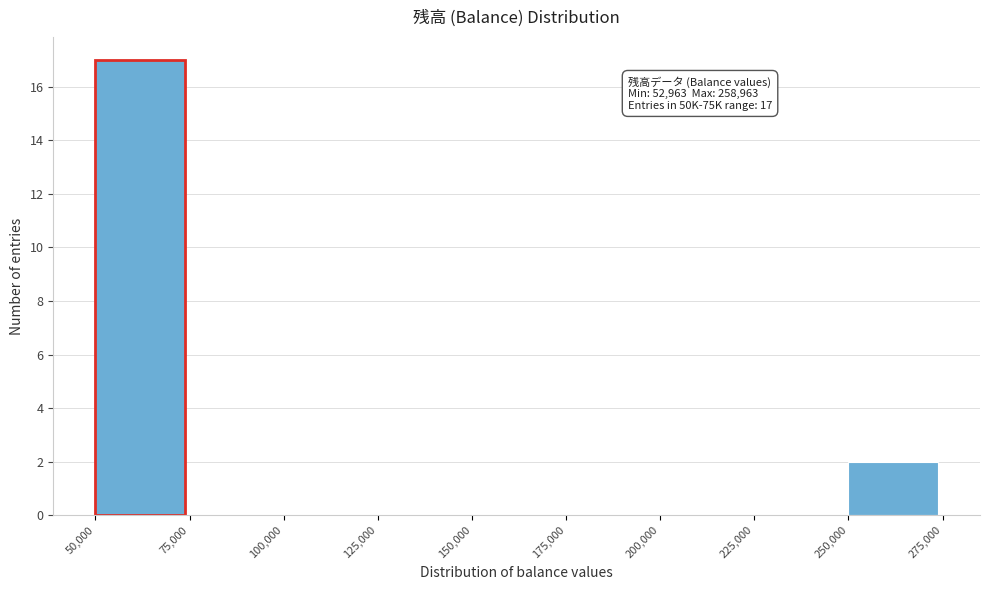

Over which range of the x-axis is the bar tallest?

50,000 to 75,000